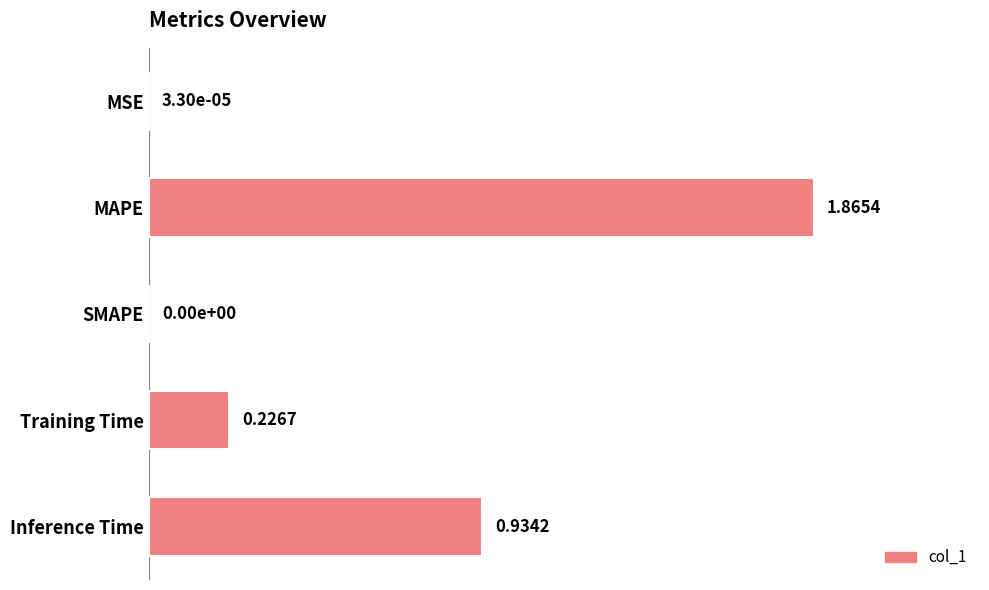

What is the sum of all values?

3.0